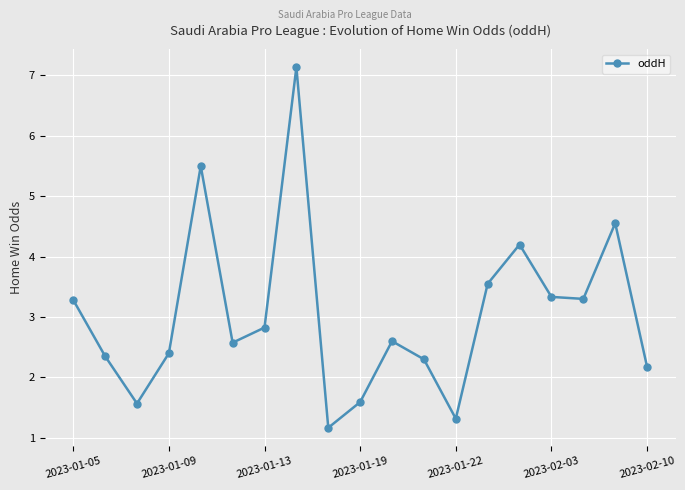

True or false: the data has more than 2 interior local peaks.

True